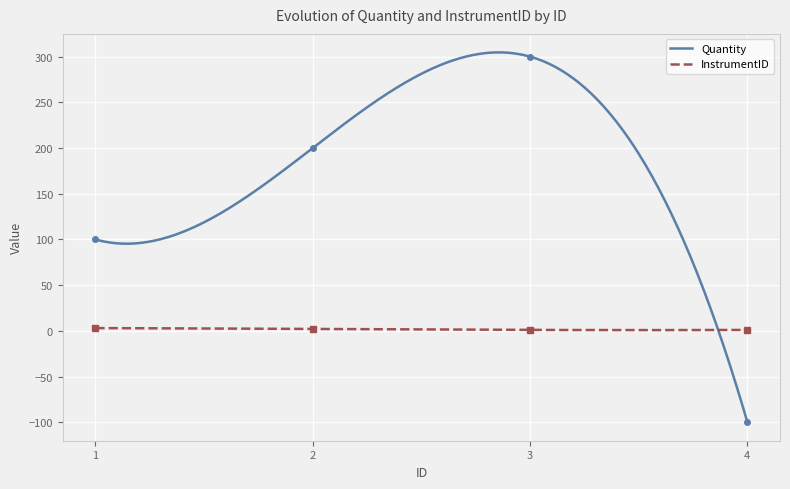

Is it true that InstrumentID equals 5 at 1?

False